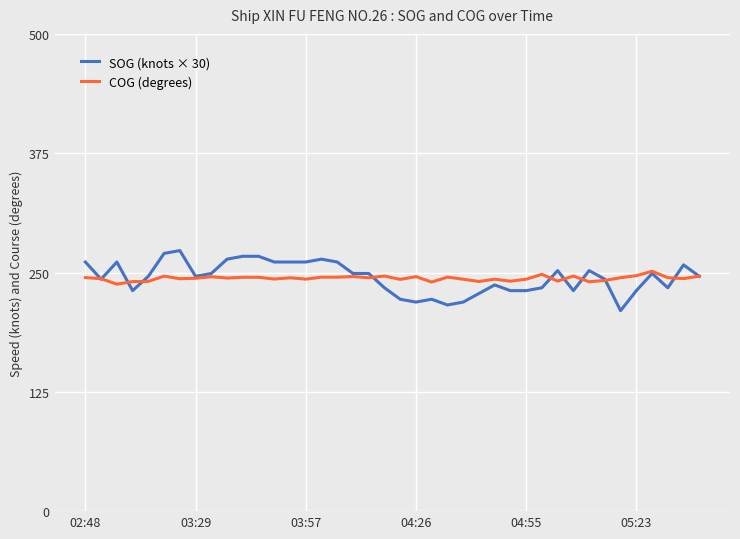

Which series has the largest range (max minus min)?

SOG (knots × 30)